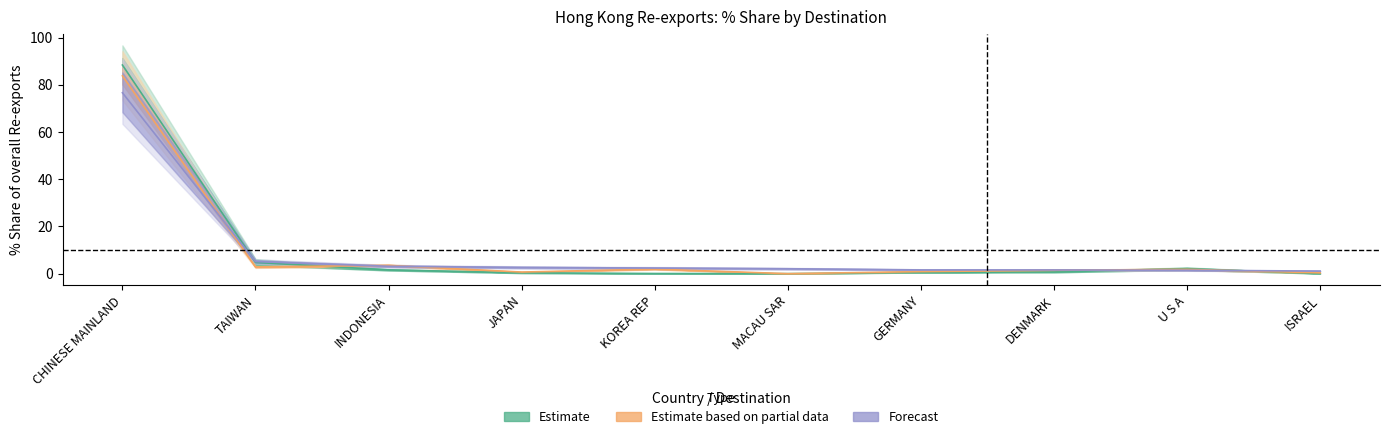

Reading right to left, extract all data points from this chart.

202011_% Share: ISRAEL=1.1	U S A=1.4	DENMARK=1.6	GERMANY=1.6	MACAU SAR=2.1	KOREA REP=2.4	JAPAN=2.6	INDONESIA=3.1	TAIWAN=5.1	CHINESE MAINLAND=76.6
201712_% Share: ISRAEL=0.0	U S A=2.1	DENMARK=0.7	GERMANY=0.5	MACAU SAR=0.0	KOREA REP=0.1	JAPAN=0.4	INDONESIA=1.6	TAIWAN=4.8	CHINESE MAINLAND=88.4
201812_% Share: ISRAEL=0.3	U S A=1.8	DENMARK=1.4	GERMANY=0.9	MACAU SAR=0.0	KOREA REP=1.9	JAPAN=0.7	INDONESIA=3.5	TAIWAN=2.9	CHINESE MAINLAND=83.8